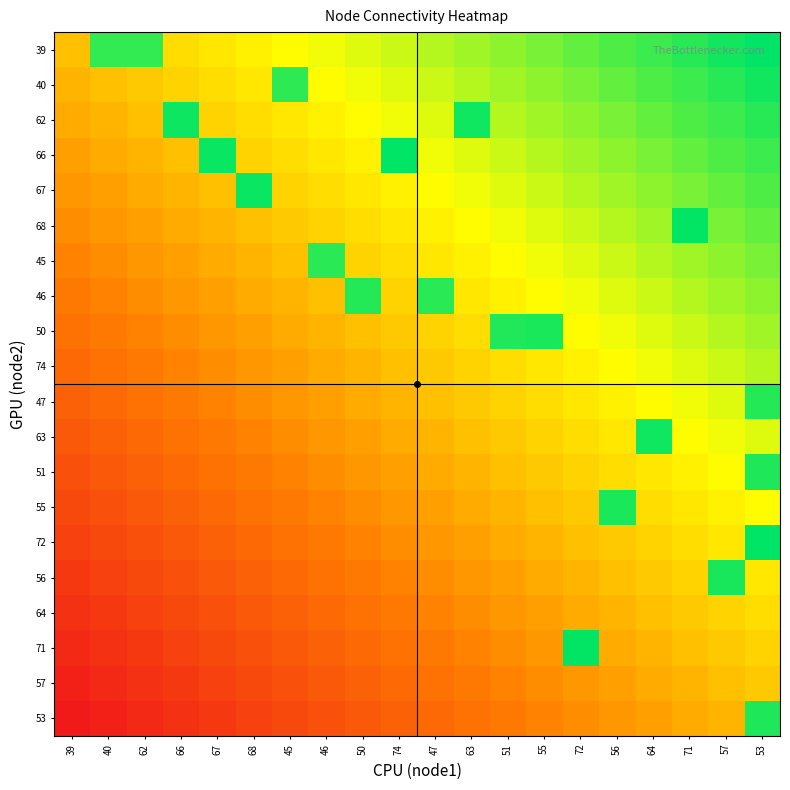

What is the total value across all series at 56?

13.3